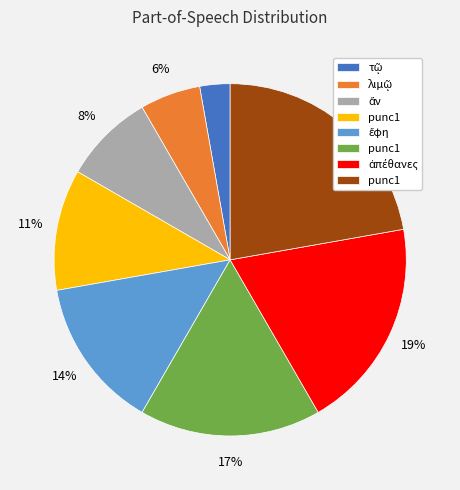

Is there a majority slice in this chart?

No